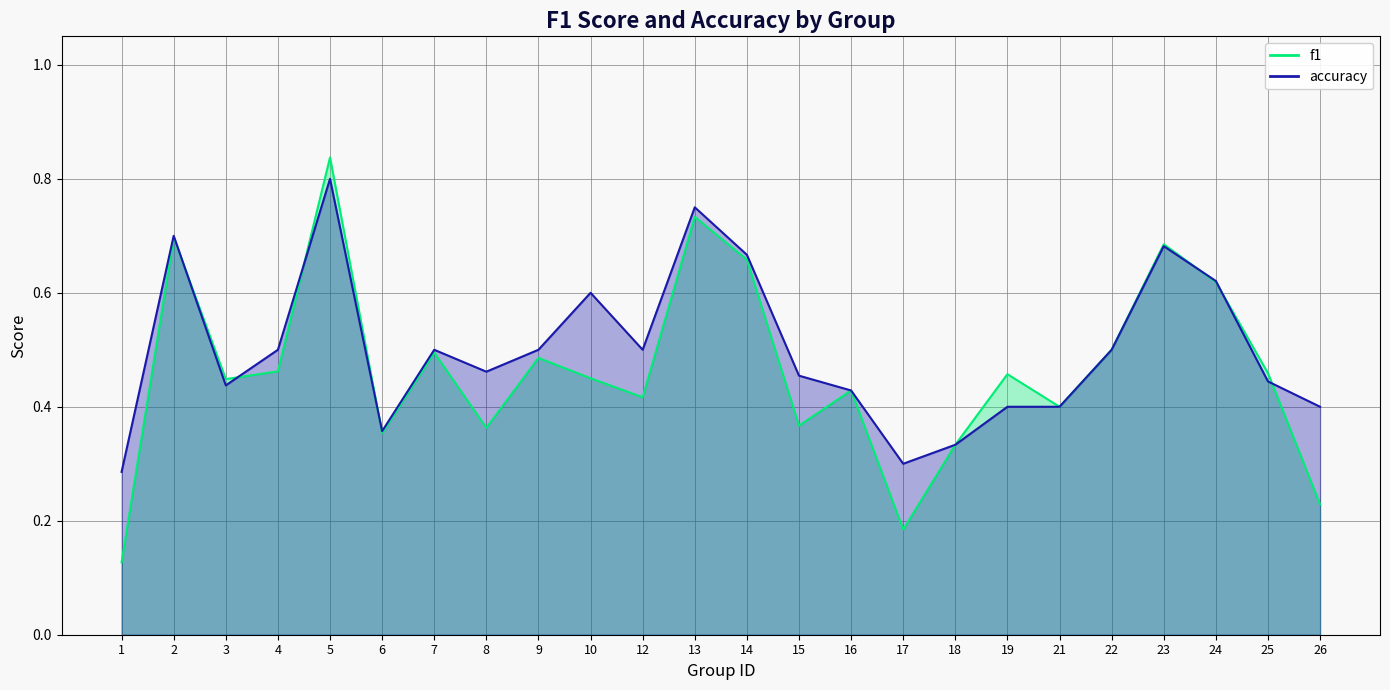

List the series in order of their overall mean, lowest first.

f1, accuracy